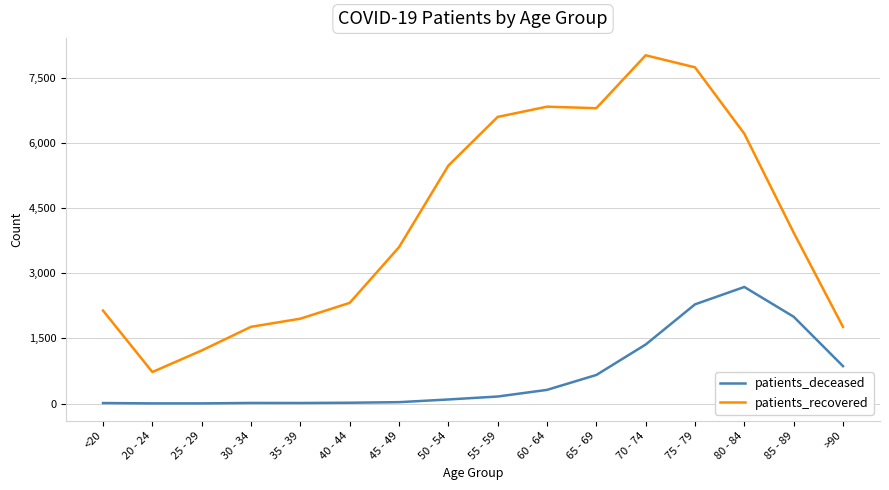

True or false: patients_recovered and patients_deceased cross at least once.

False